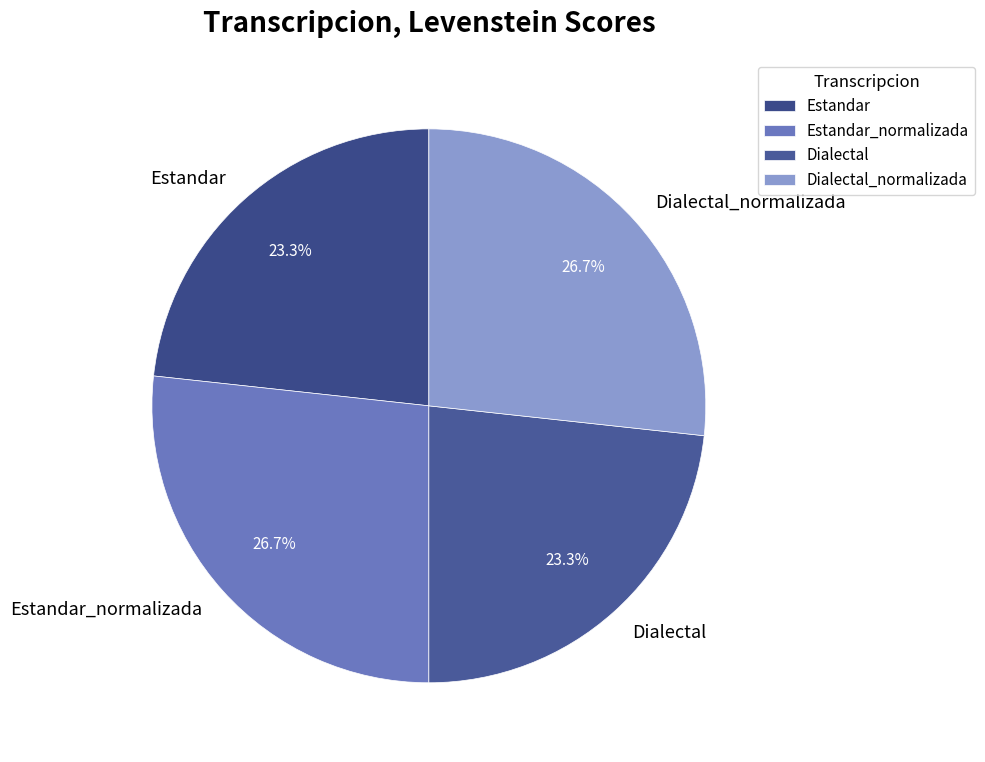

True or false: Estandar accounts for 23% of the total.

True